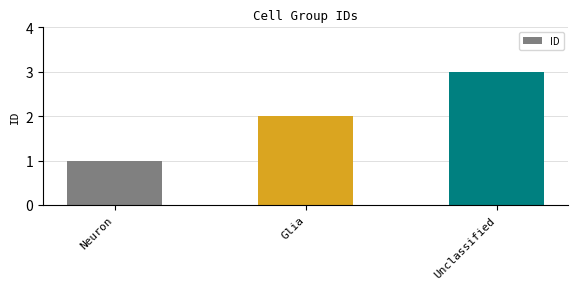

What is the average value?

2